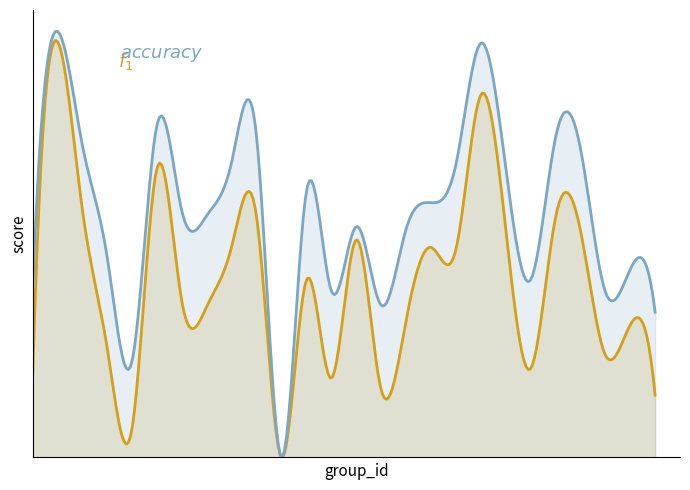

Is the value of accuracy at 9 greater than the value of f1 at 9?

Yes